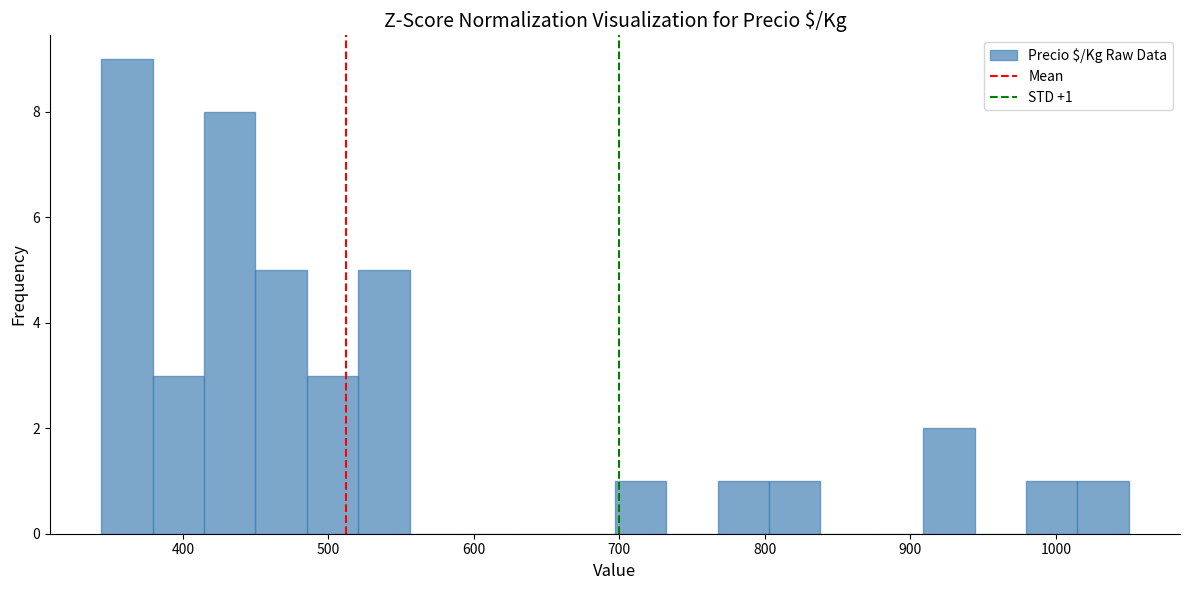

Read against the x-axis, roughly where is the centre of the tallest bar?

360